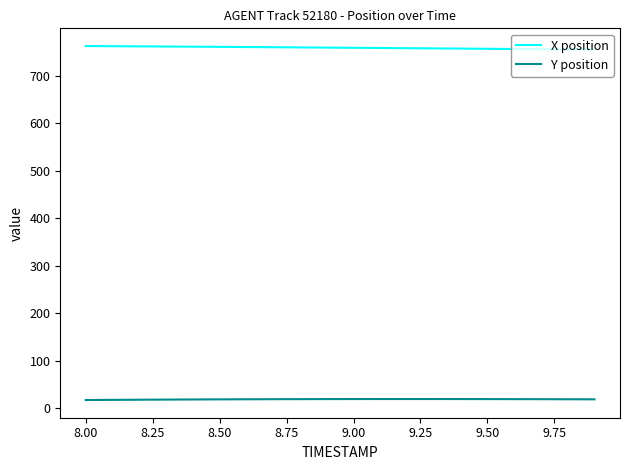

What is the minimum value for Y position?

17.7